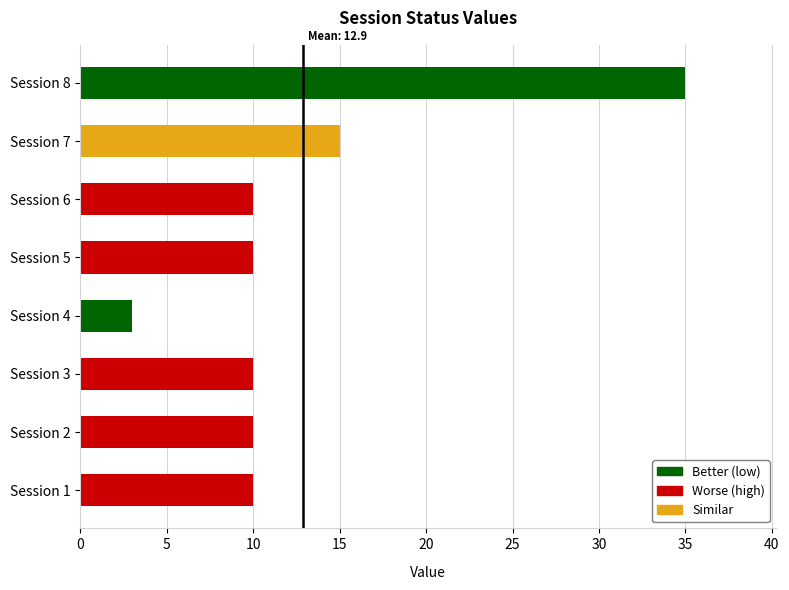

What is the sum of all values?

103